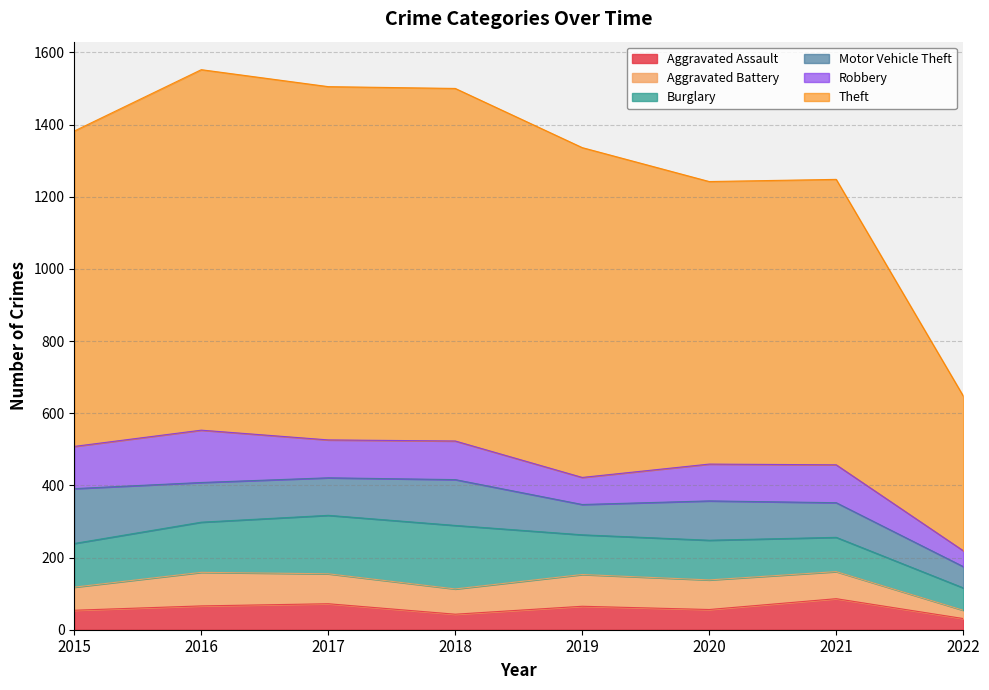

True or false: Aggravated Battery and Aggravated Assault cross at least once.

True